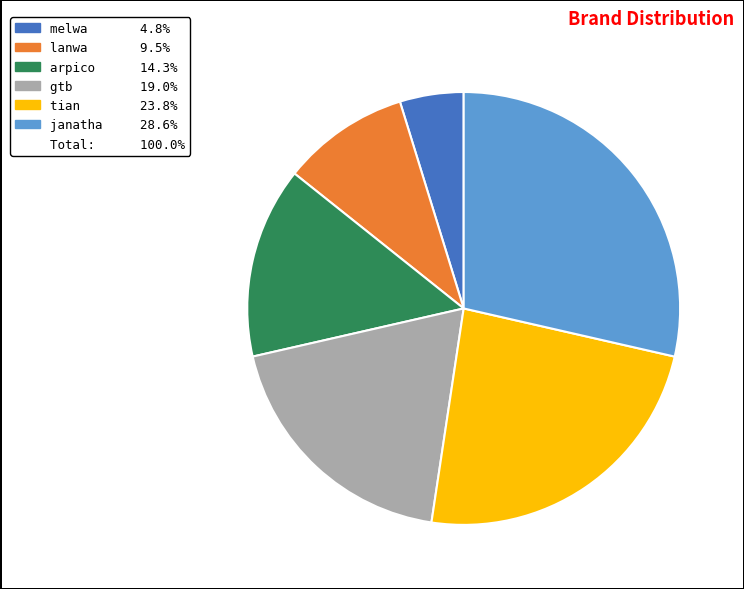

To the nearest percent, what is the difference between the largest and smallest slice percentages?

24%